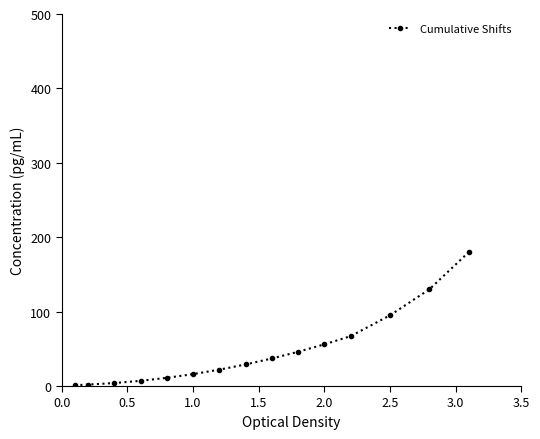

Does the chart have visible grid lines?

No